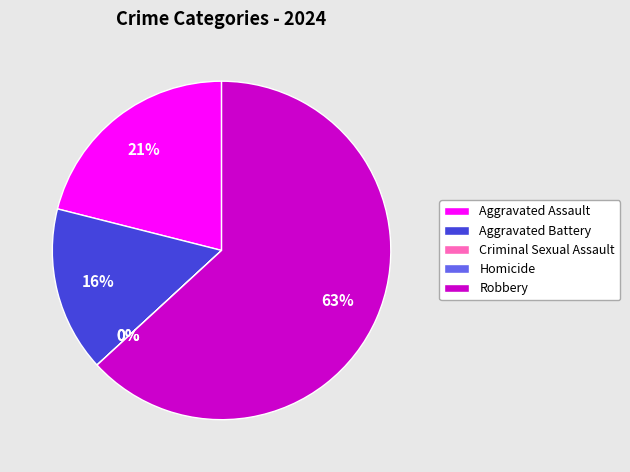

Is it true that Aggravated Assault is 27% of the pie?

False